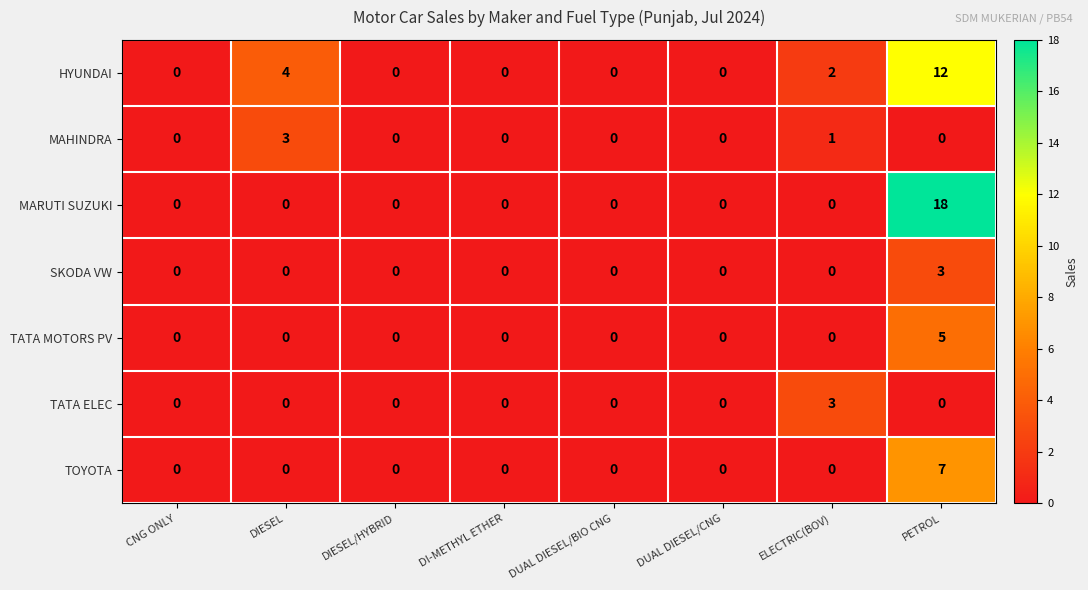

At which label is HYUNDAI closest to 6?

DIESEL